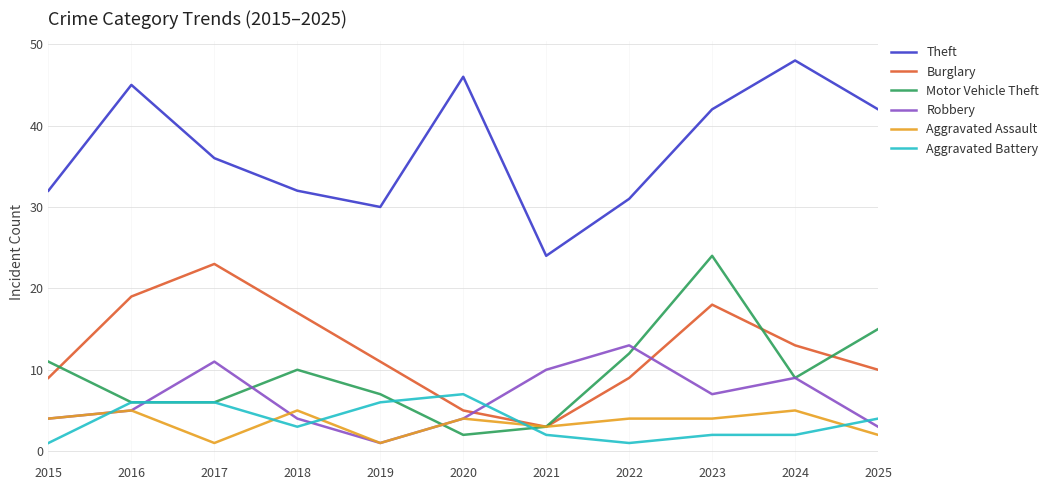

What is the highest value of the Aggravated Assault series?

5